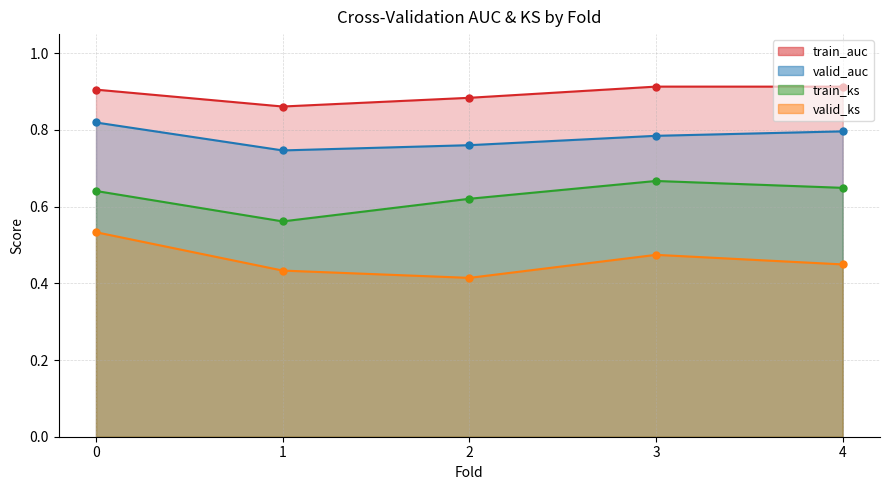

The valid_ks series shows 0.3 at 2. True or false?

False